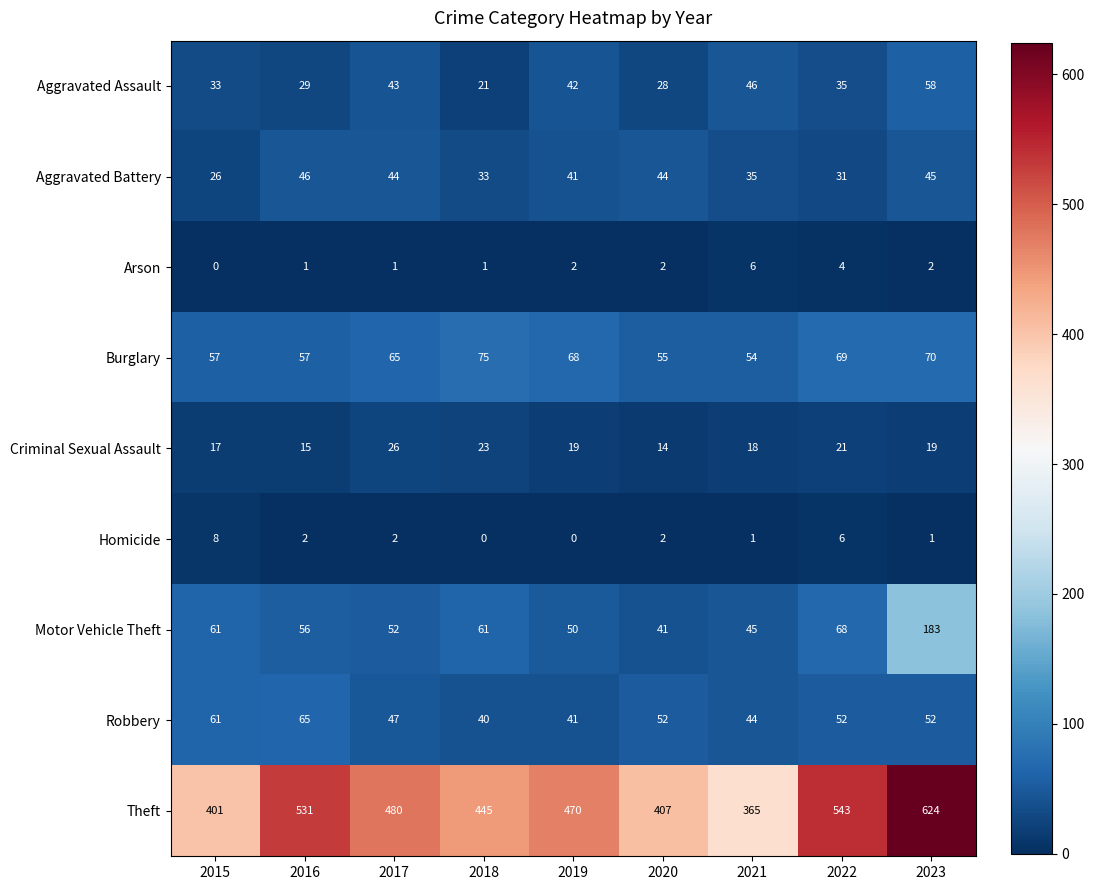

Read the Aggravated Assault value at 2021, to the nearest 5.

45